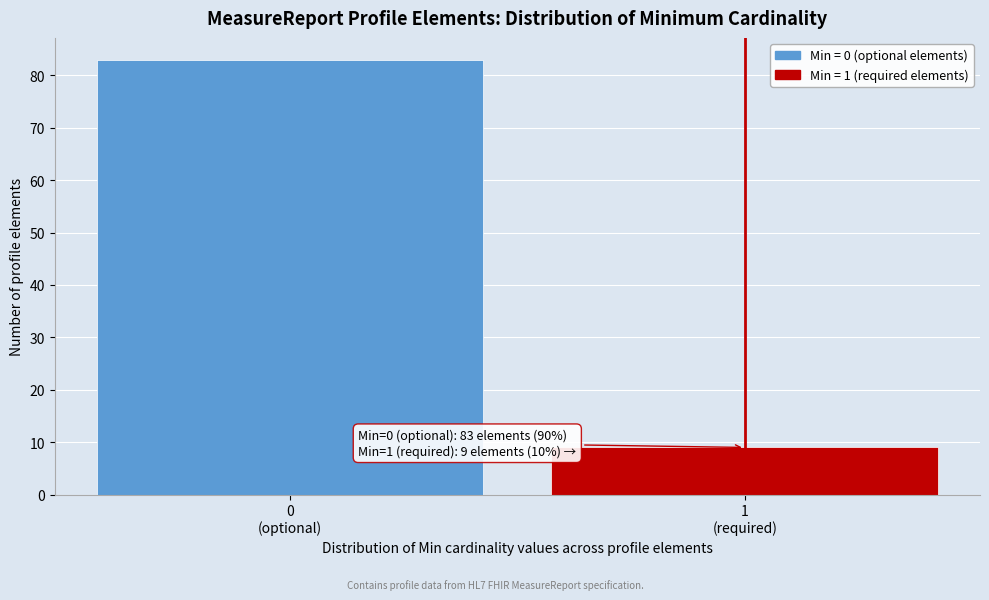

Reading left to right, transcribe all the data shown in this chart.

83	9